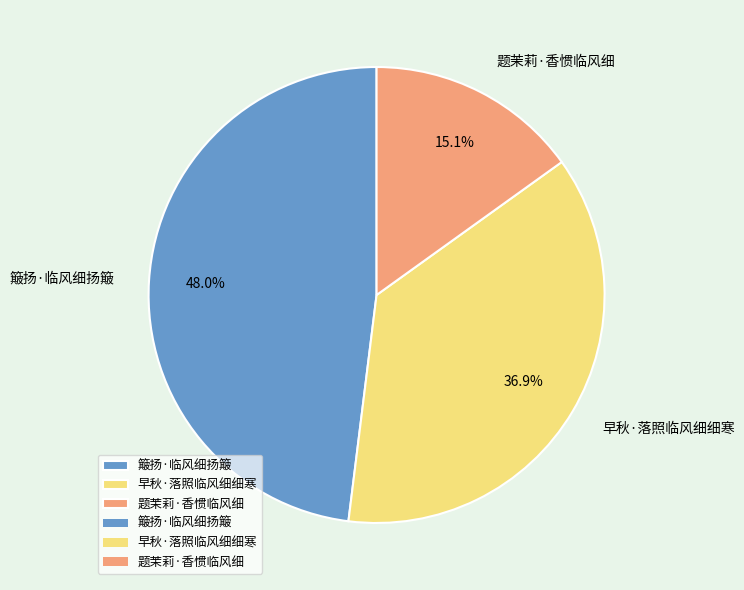

To the nearest percent, what is the combined percentage of 题茉莉·香惯临风细 and 簸扬·临风细扬簸?

63%